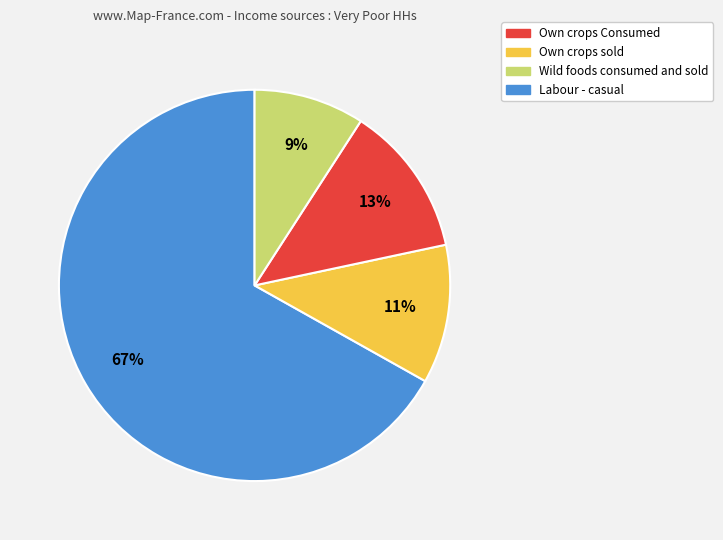

Does any single category account for the majority?

Yes